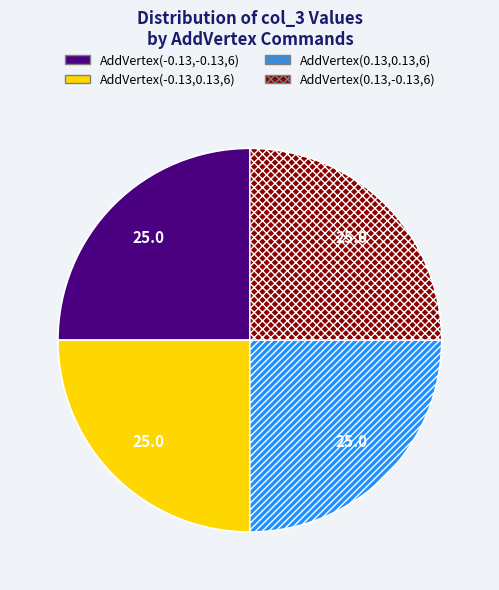

Count the number of slices in the pie.

4